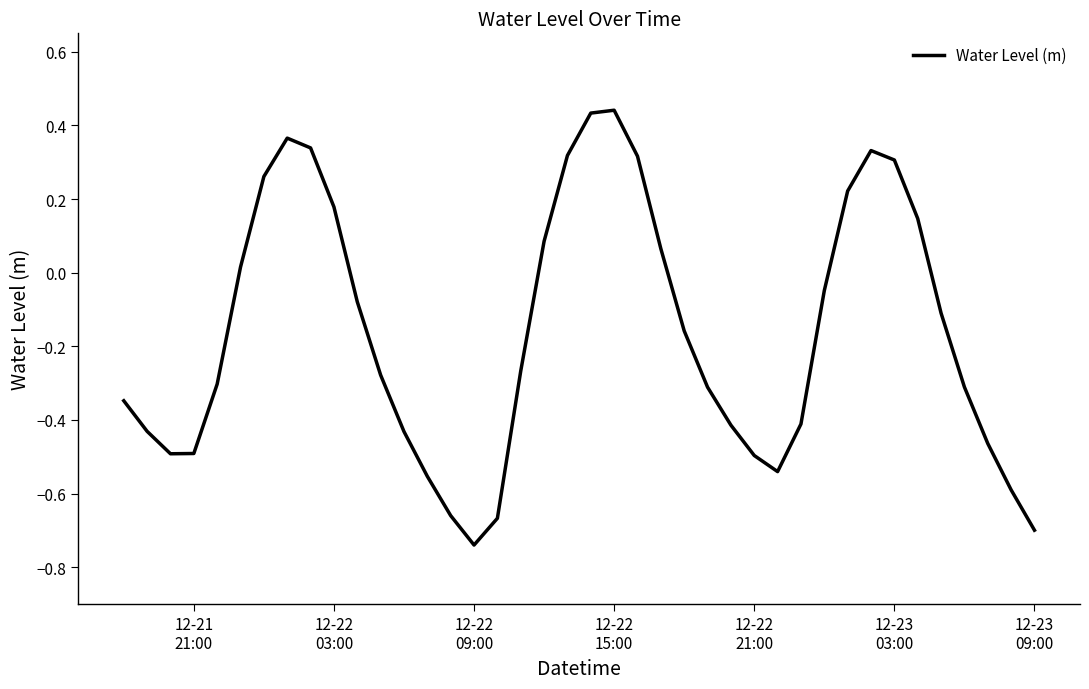

What is the difference between the maximum and minimum values?

1.2